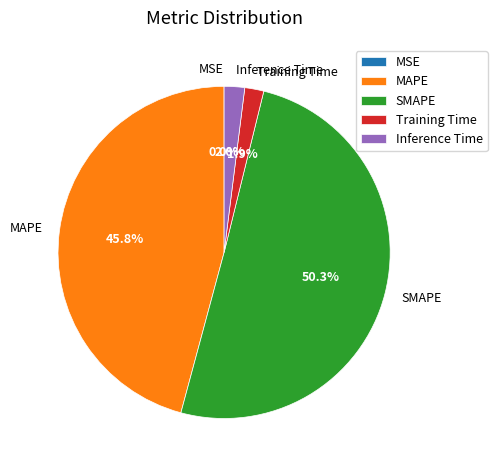

Which slice is the largest?

SMAPE